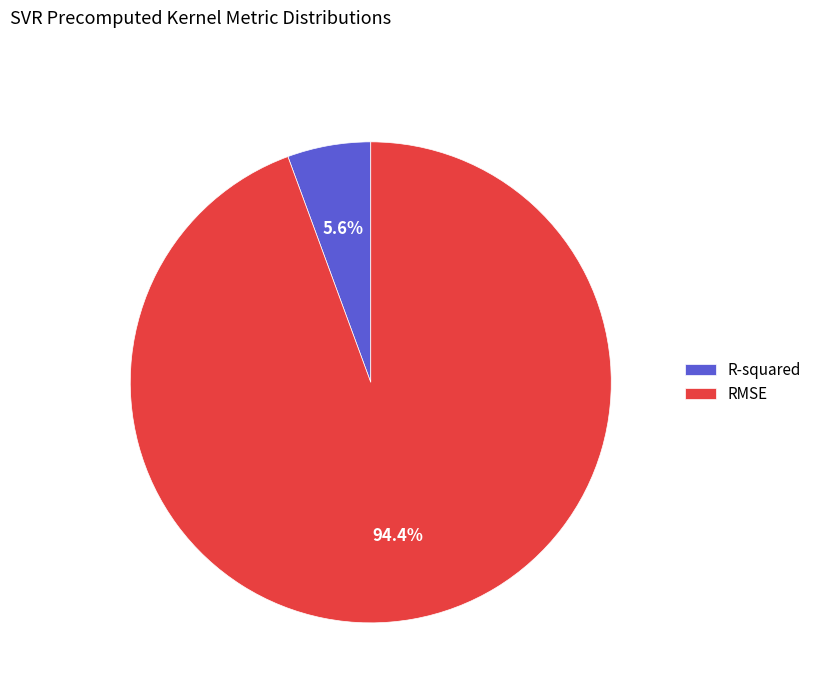

To the nearest percent, what portion does RMSE represent?

94%